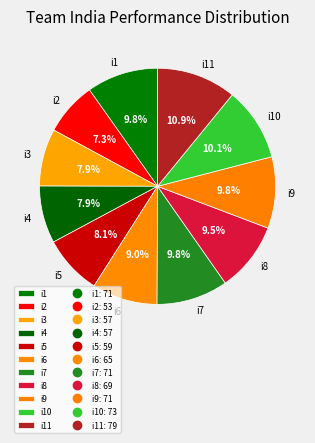

What is the smallest slice in the pie chart?

i2